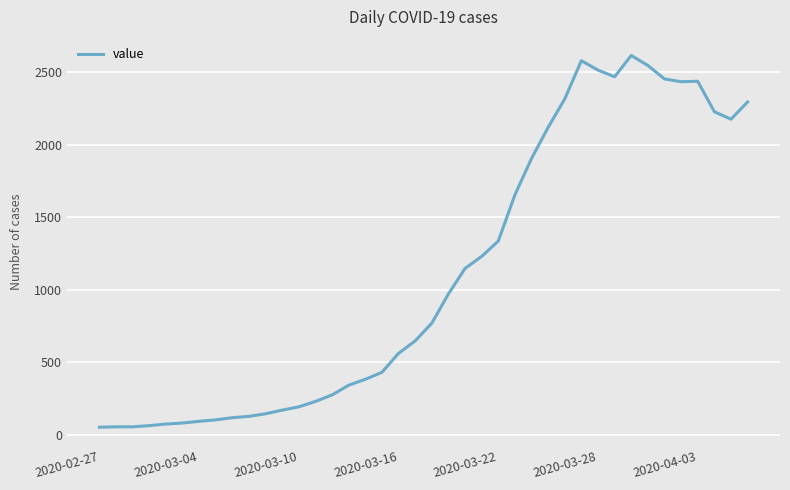

What is the maximum value shown in the chart?

2617